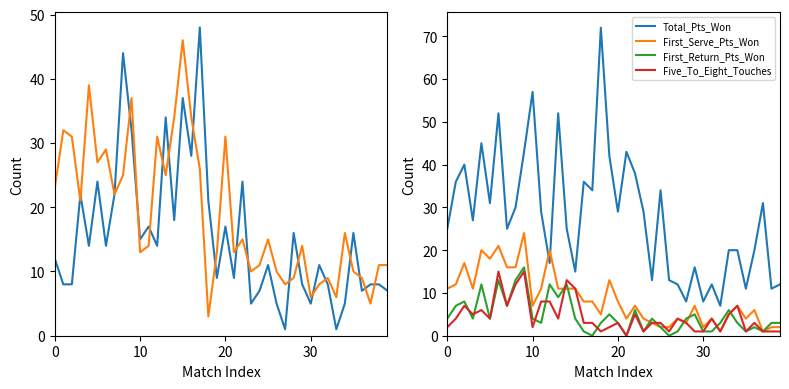

What is the maximum value for Five_To_Eight_Touches?

15